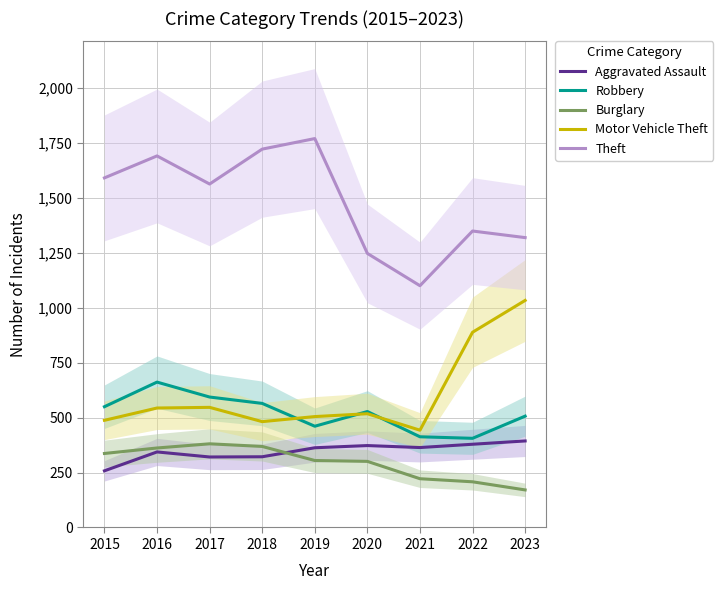

At which label is Burglary closest to 276?

2020